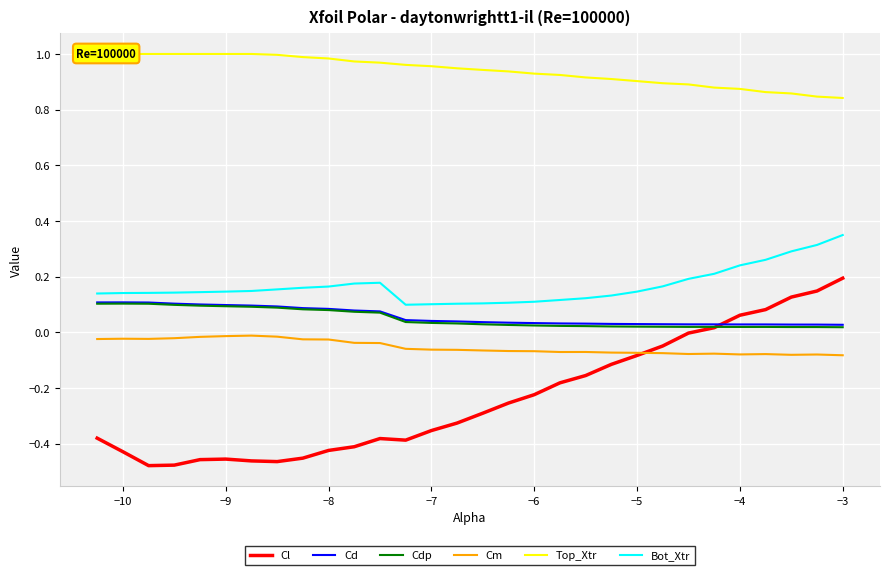

True or false: Cl and Bot_Xtr cross at least once.

False